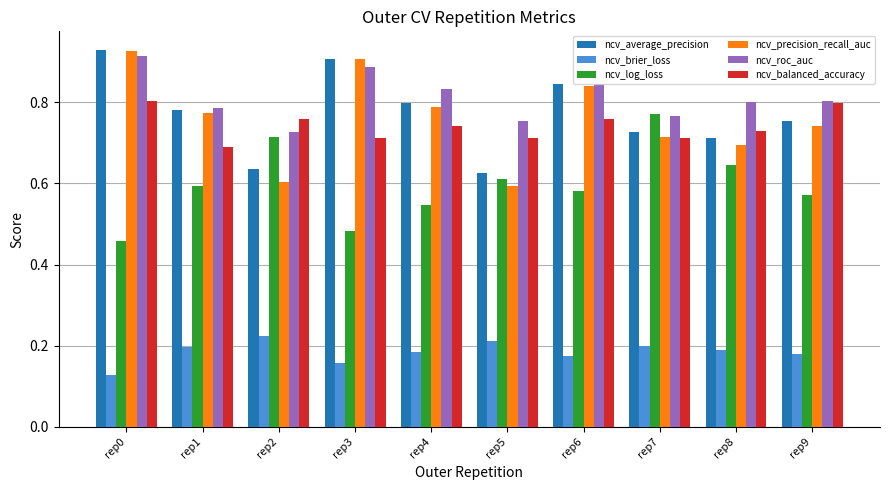

The value of ncv_log_loss at rep6 is 0.9. True or false?

False